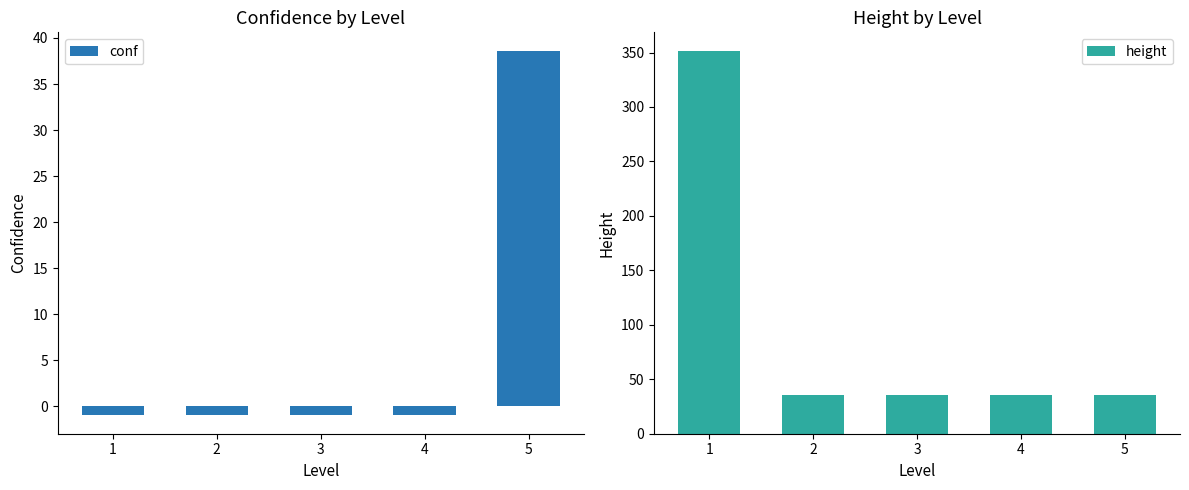

What is the difference between the maximum and minimum values in the height series?

315